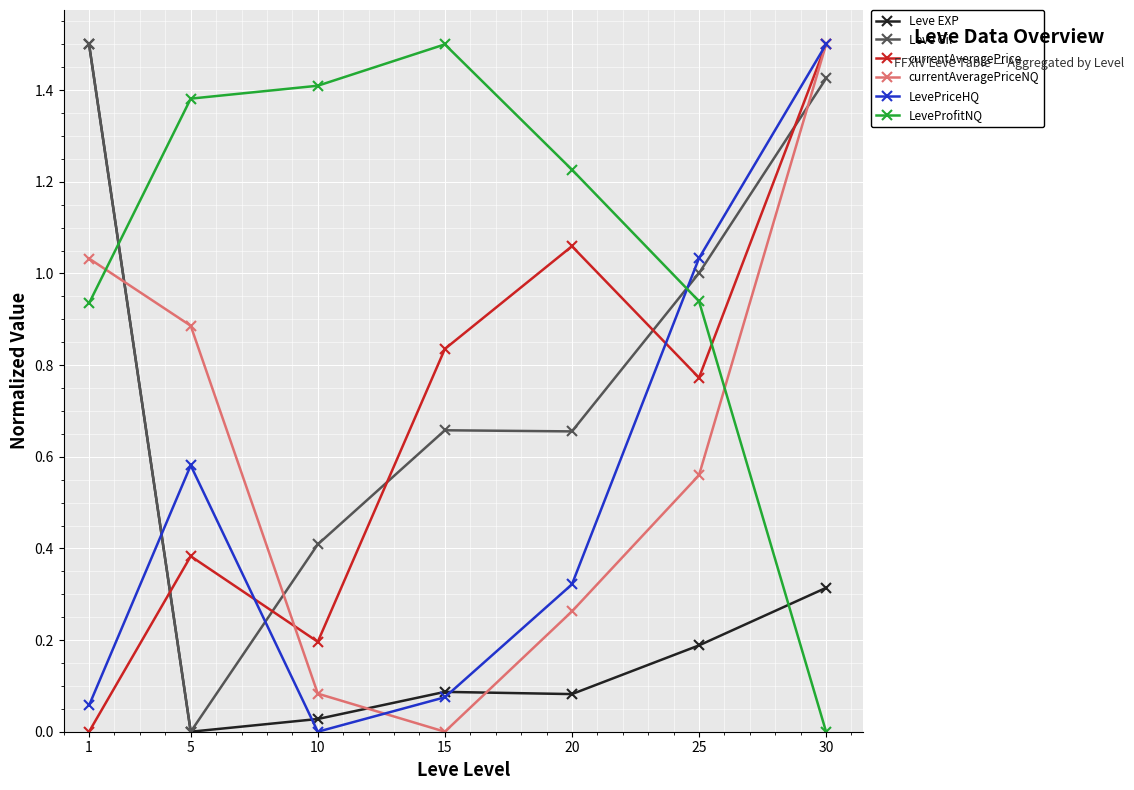

How many intersections are there between currentAveragePrice and LeveProfitNQ?

1